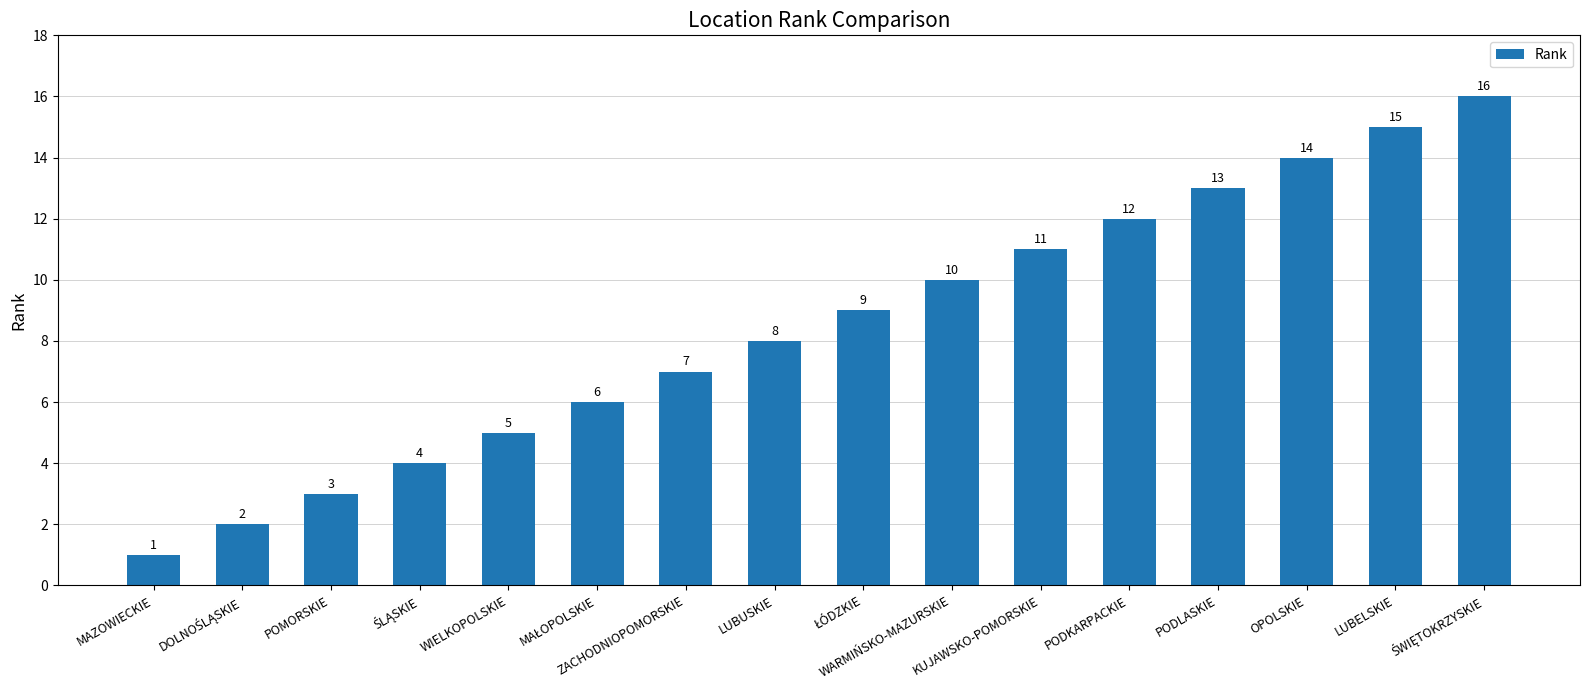

What is the sum of all values?

136